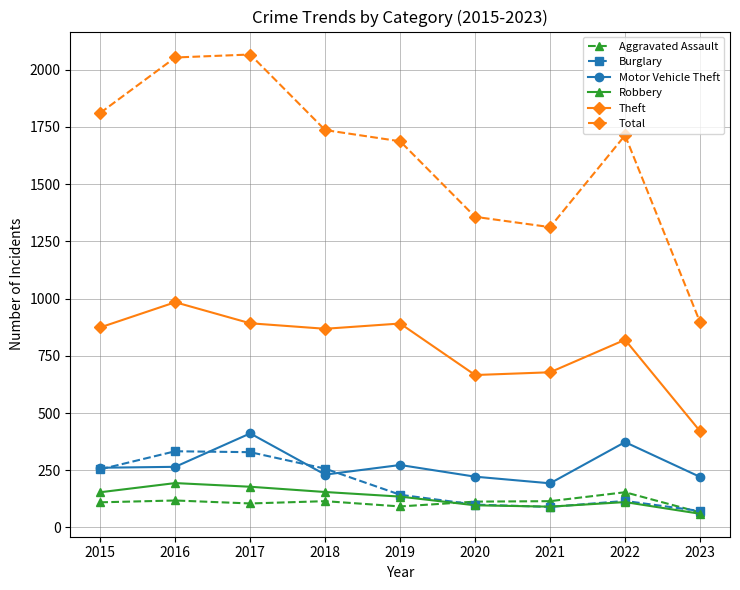

How many series are shown in this chart?

6